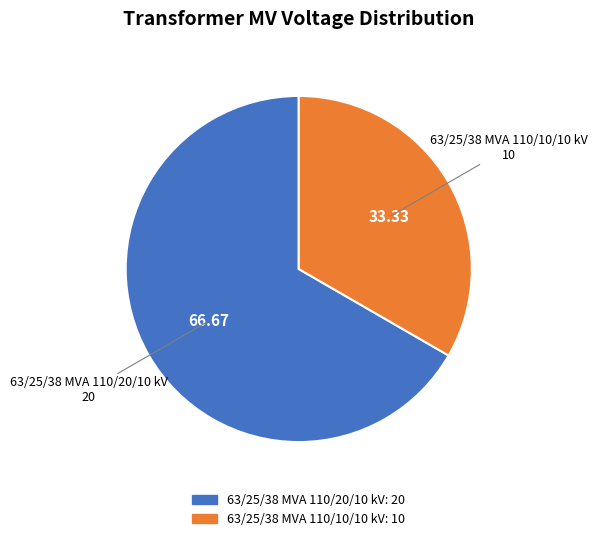

Is the sum of 63/25/38 MVA 110/20/10 kV and 63/25/38 MVA 110/10/10 kV greater than half?

Yes